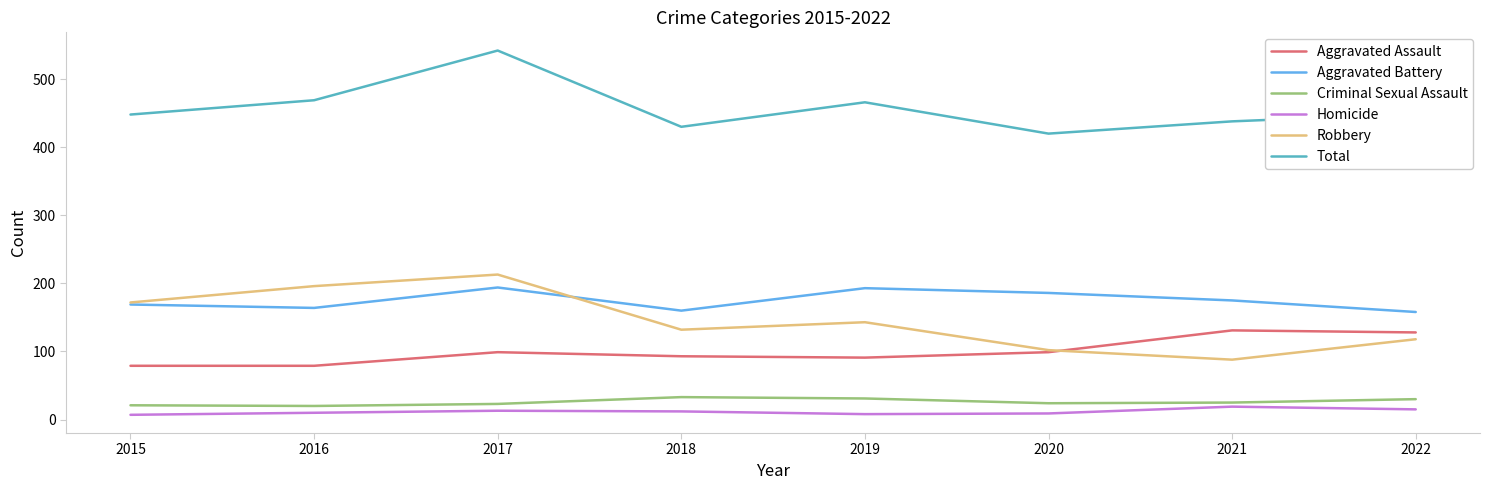

Which series changed the most between 2017 and 2019?

Total